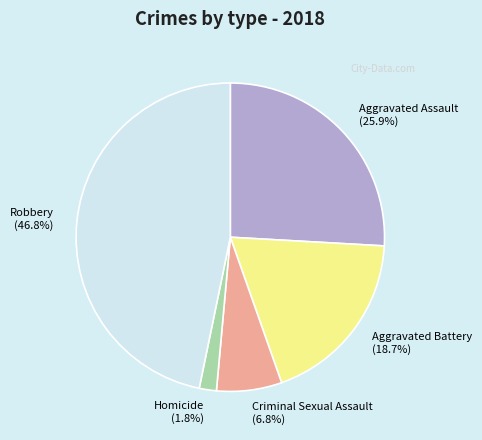

Is it true that Aggravated Battery is 19% of the pie?

True